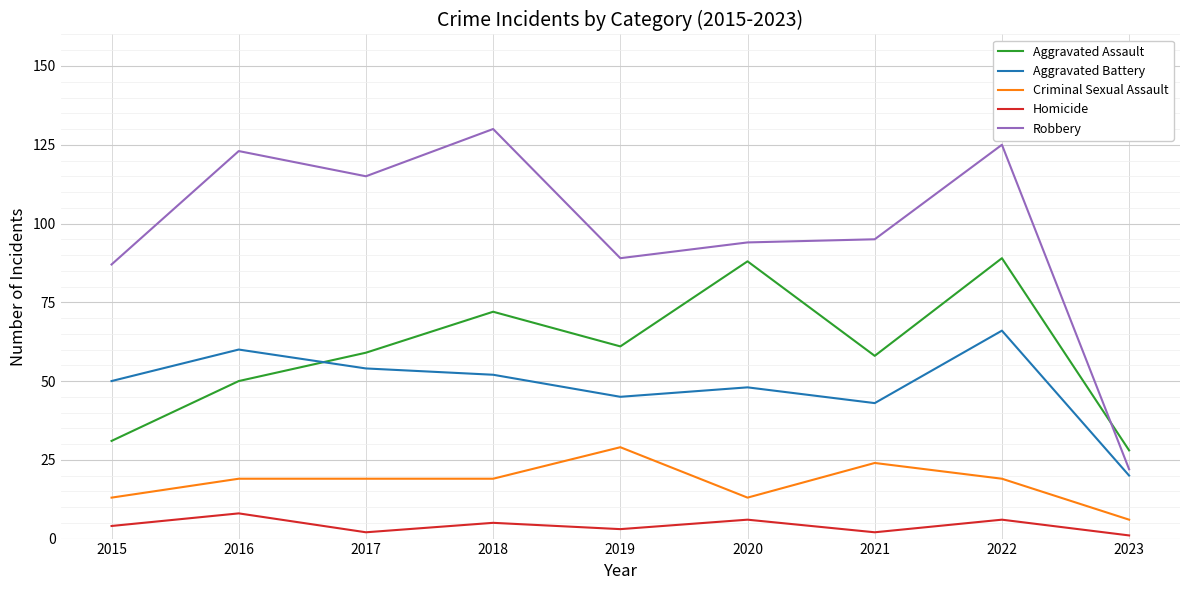

How many lines are shown in the chart?

5